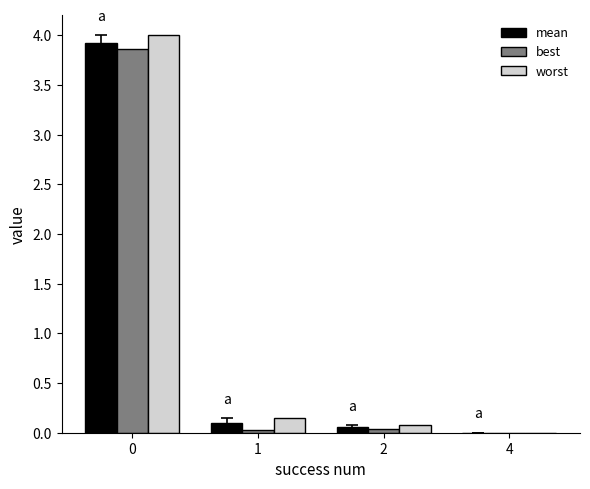

The worst series shows 0.1 at 2. True or false?

True